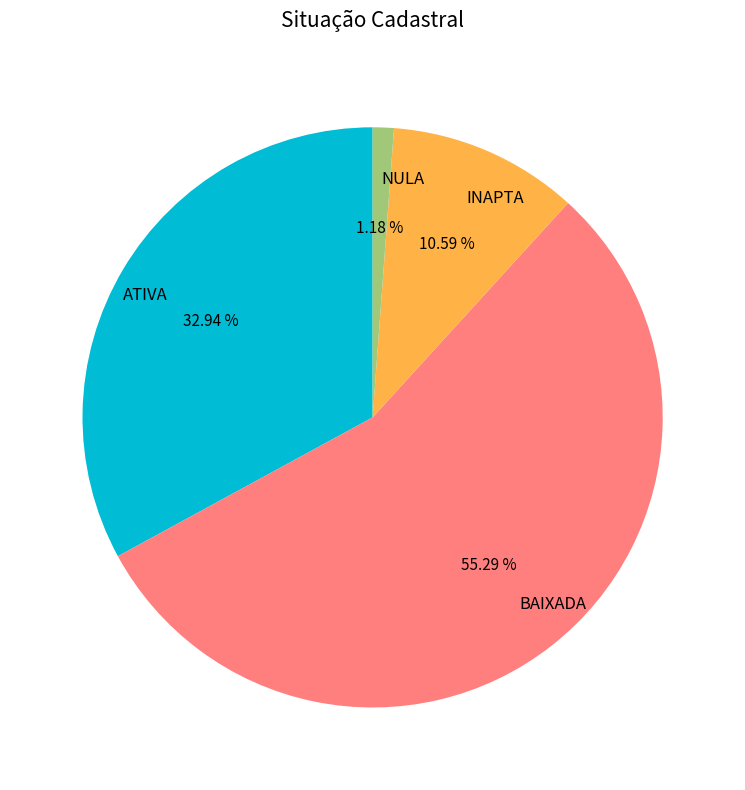

Is the sum of INAPTA and ATIVA greater than half?

No